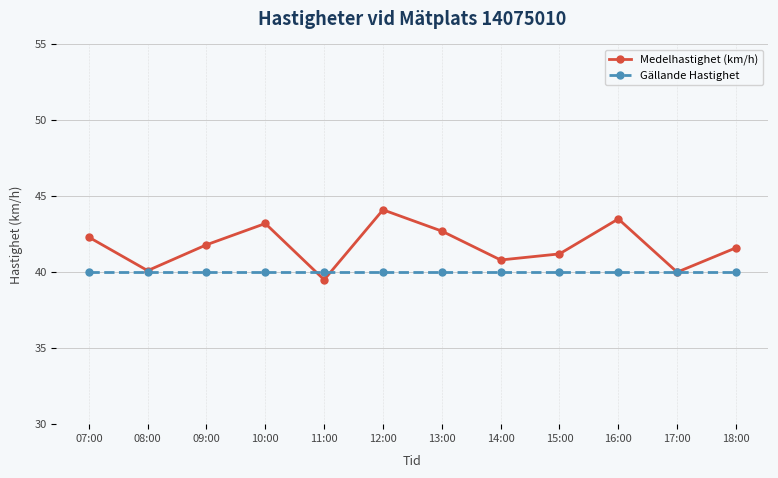

List the series in order of their peak value, lowest first.

Gällande Hastighet, Medelhastighet (km/h)